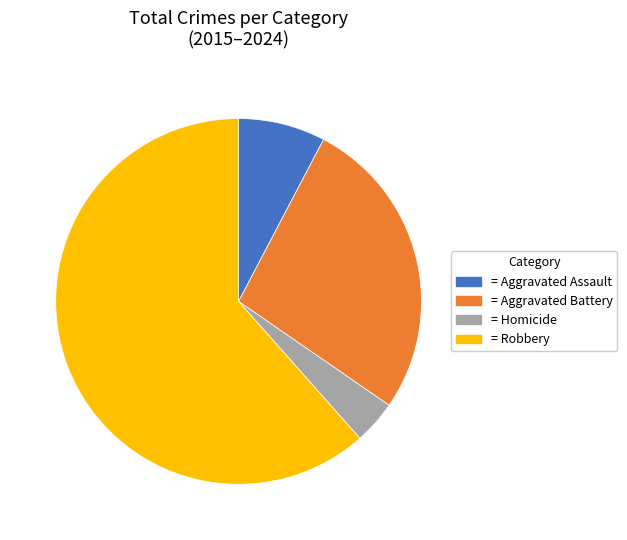

How many slices are in this pie chart?

4